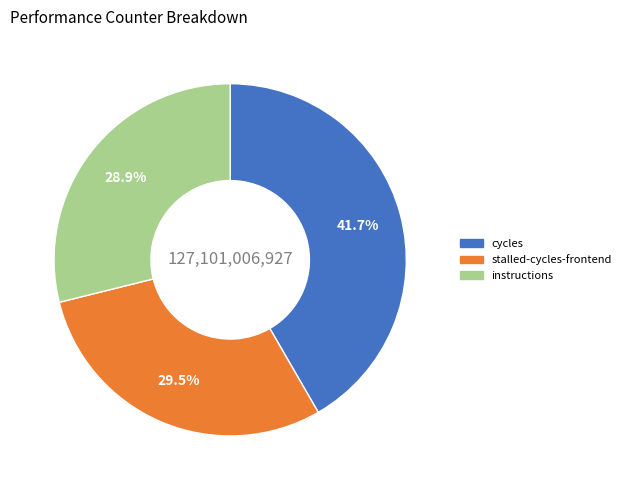

Is there any slice that represents more than half of the pie?

No